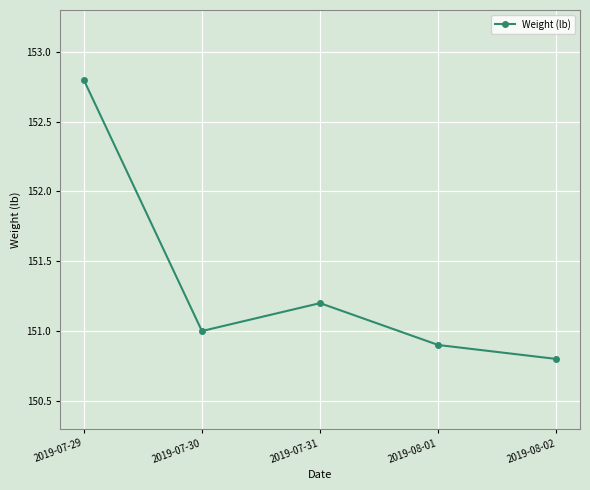

What is the label of the 4th point from the left?

2019-08-01